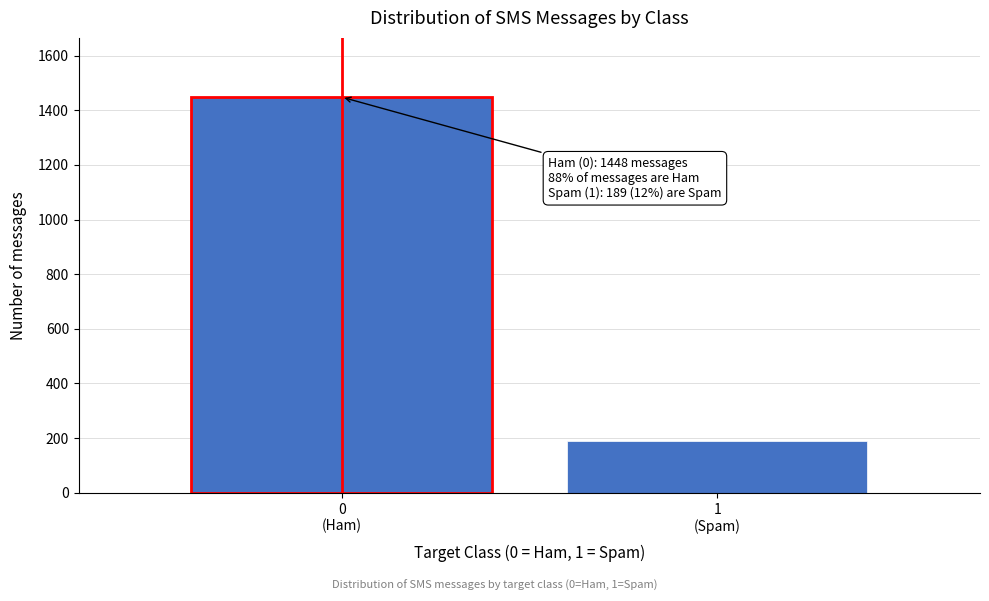

Reading left to right, what are all the values shown in this chart?

1448	189